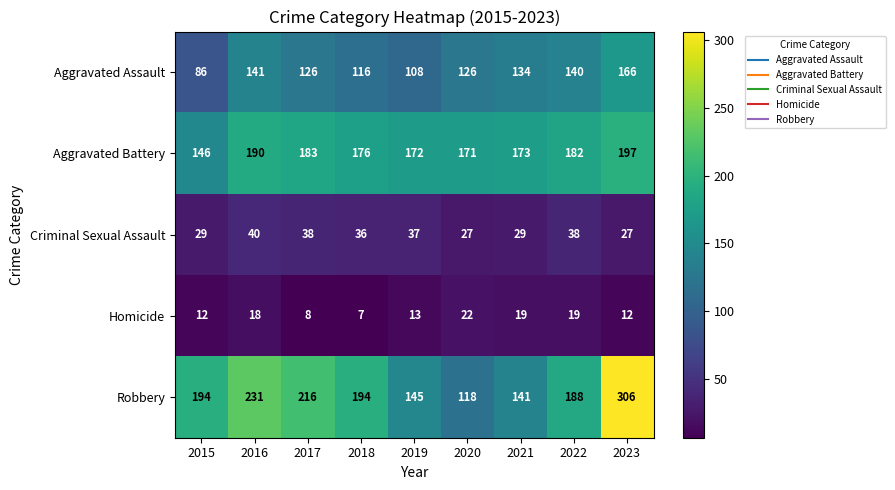

The value of Robbery at 2016 is 66. True or false?

False